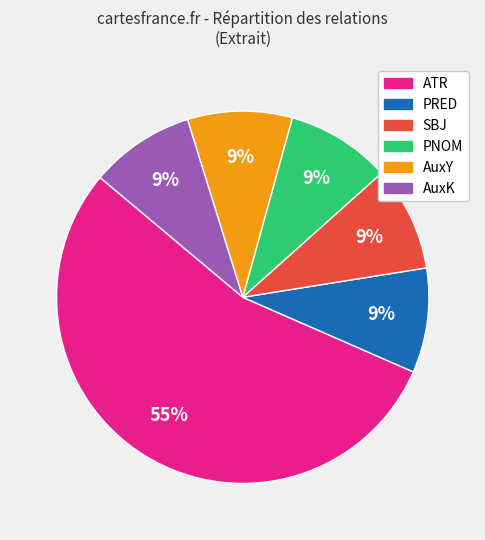

The PRED slice represents 9% of the pie. True or false?

True